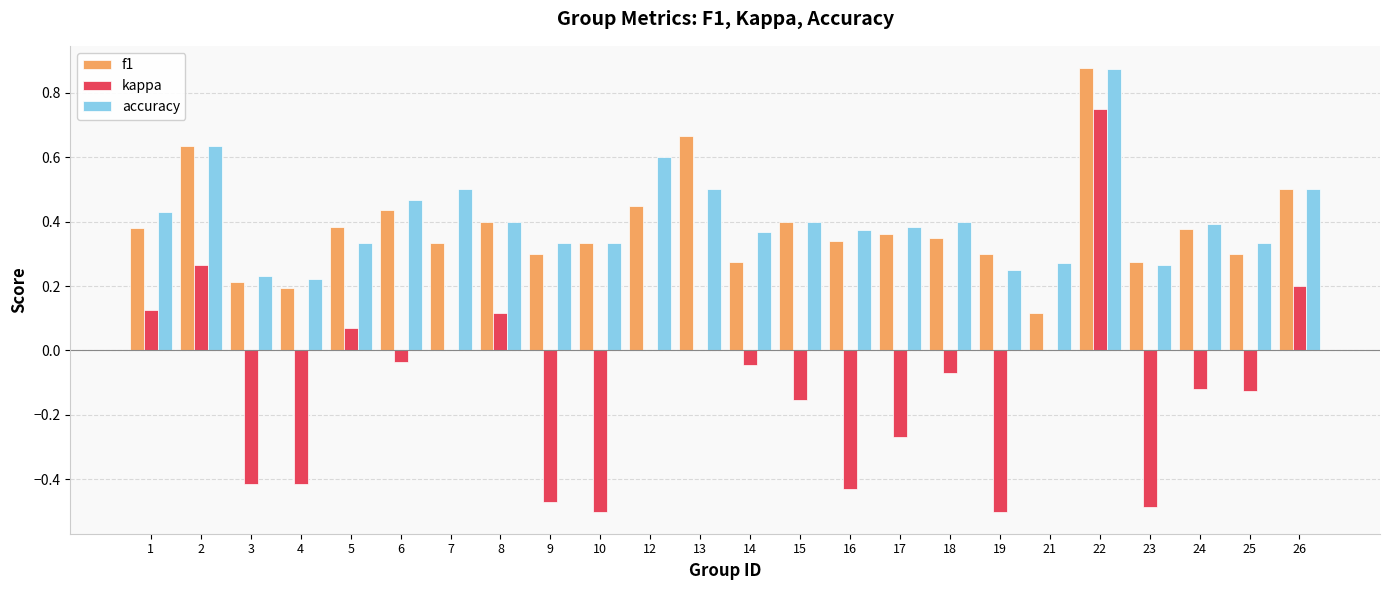

The kappa series shows -0.3 at 10. True or false?

False